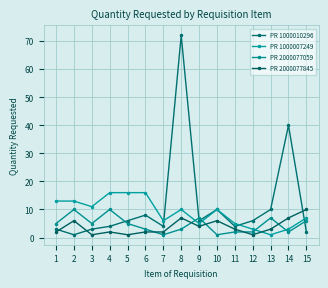

Which series has the largest total across all categories?

PR 1000010296